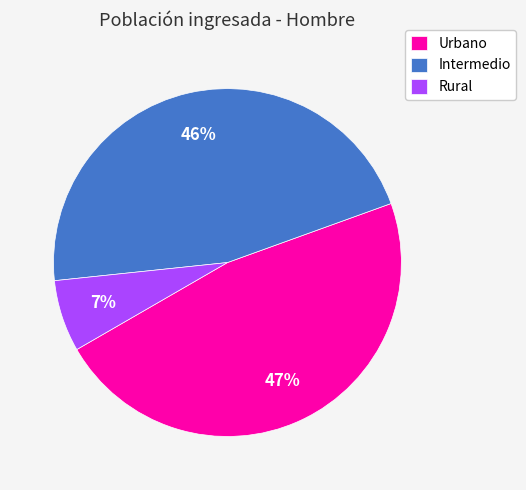

Between Urbano and Rural, which is larger?

Urbano